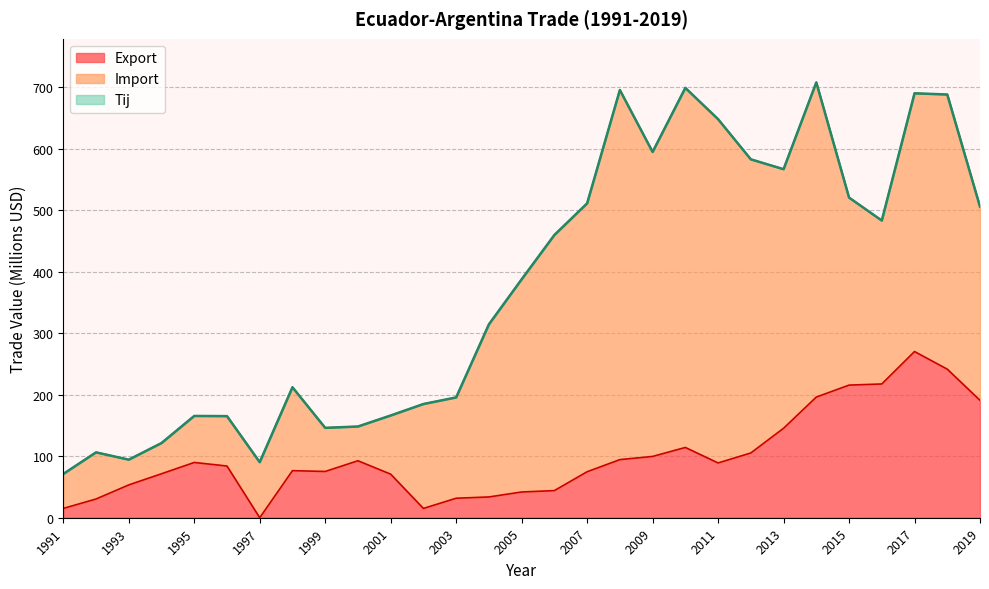

Which category has the highest value across all series?

2014